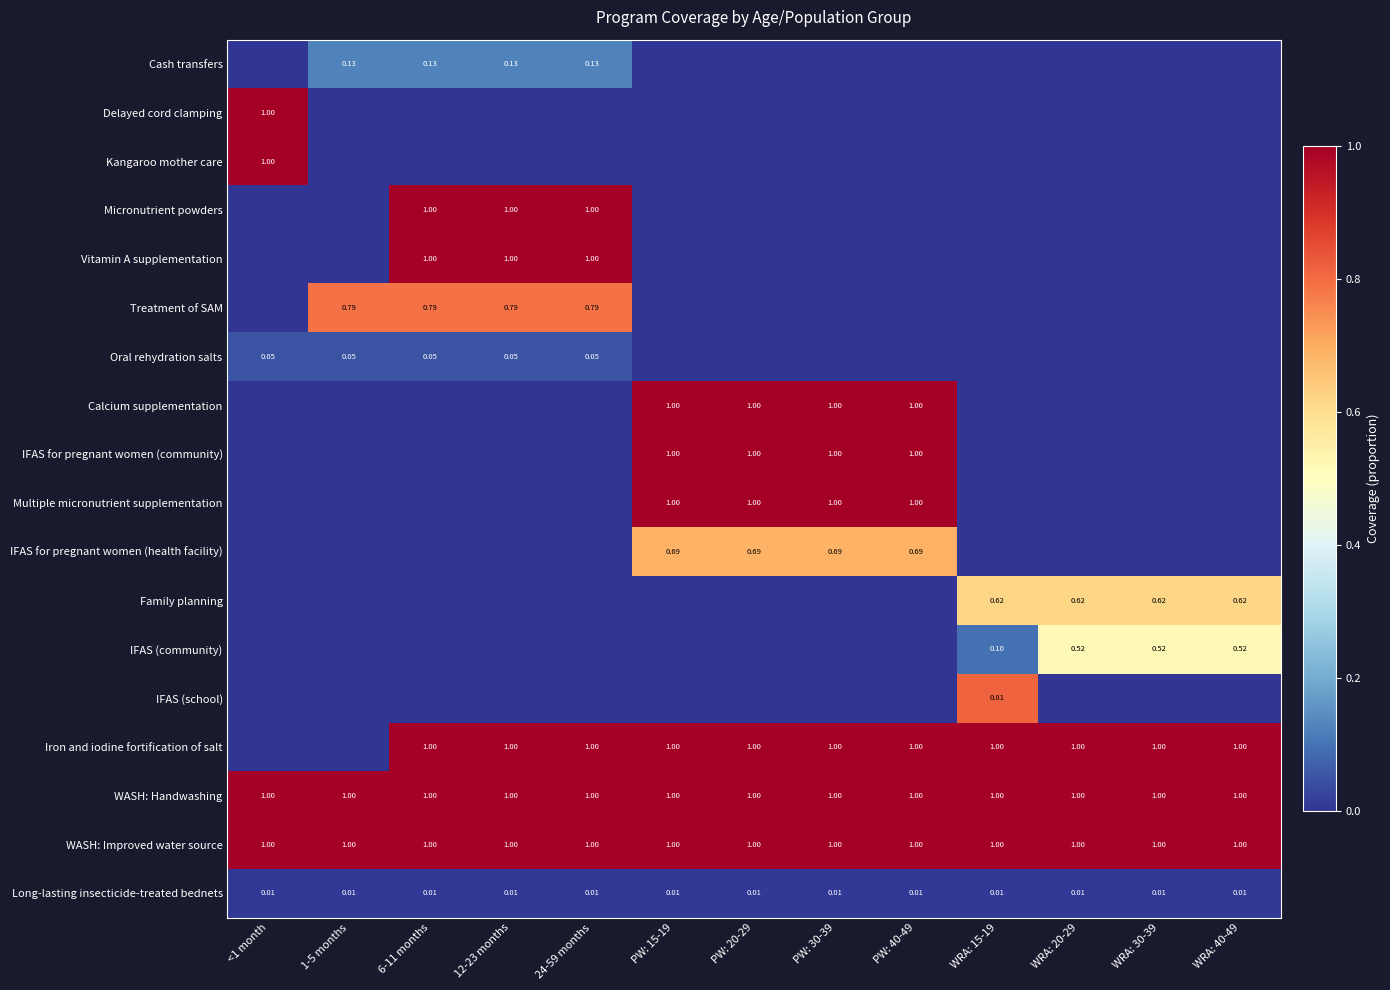

The Kangaroo mother care series shows 0.0 at PW: 40-49. True or false?

True